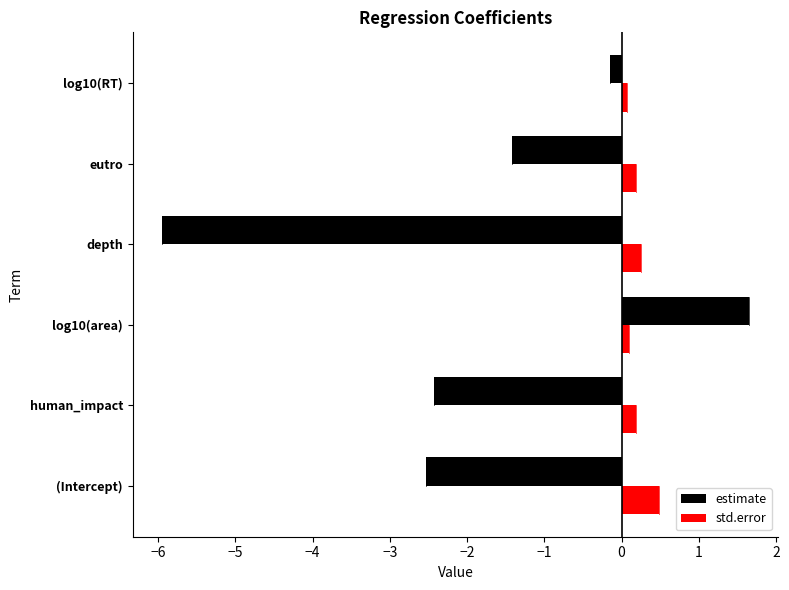

What is the difference between the maximum and minimum values in the std.error series?

0.4